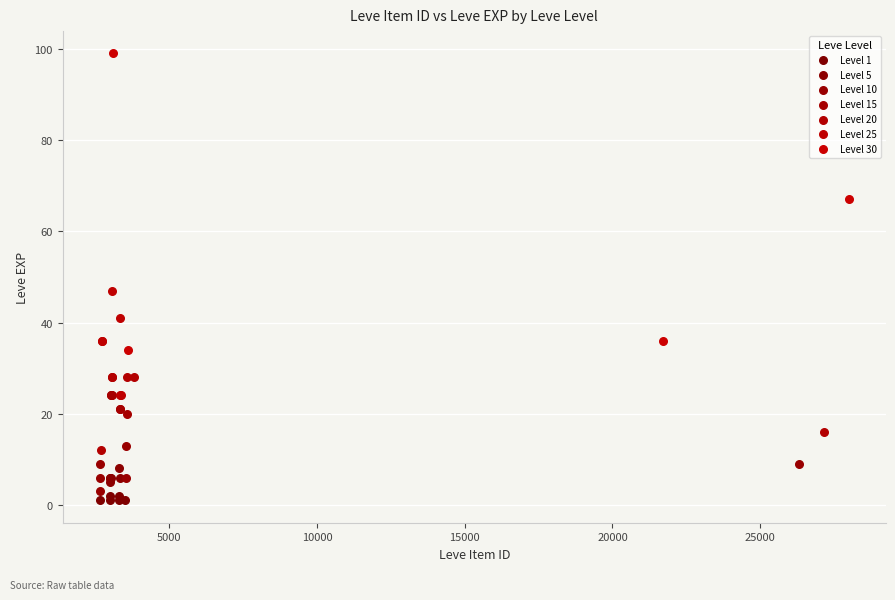

Which series has the largest Y range (max minus min)?

Level 30